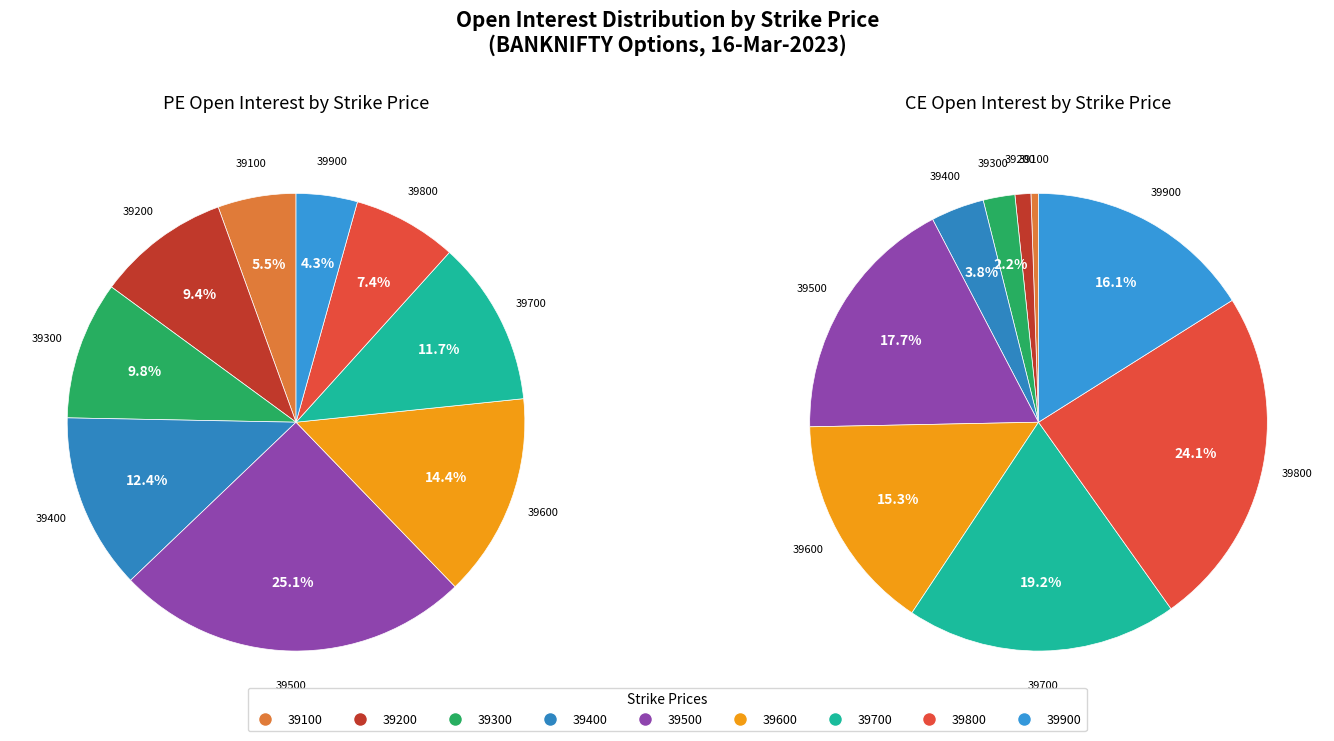

To the nearest percent, what percentage of the pie is 39200?

9%